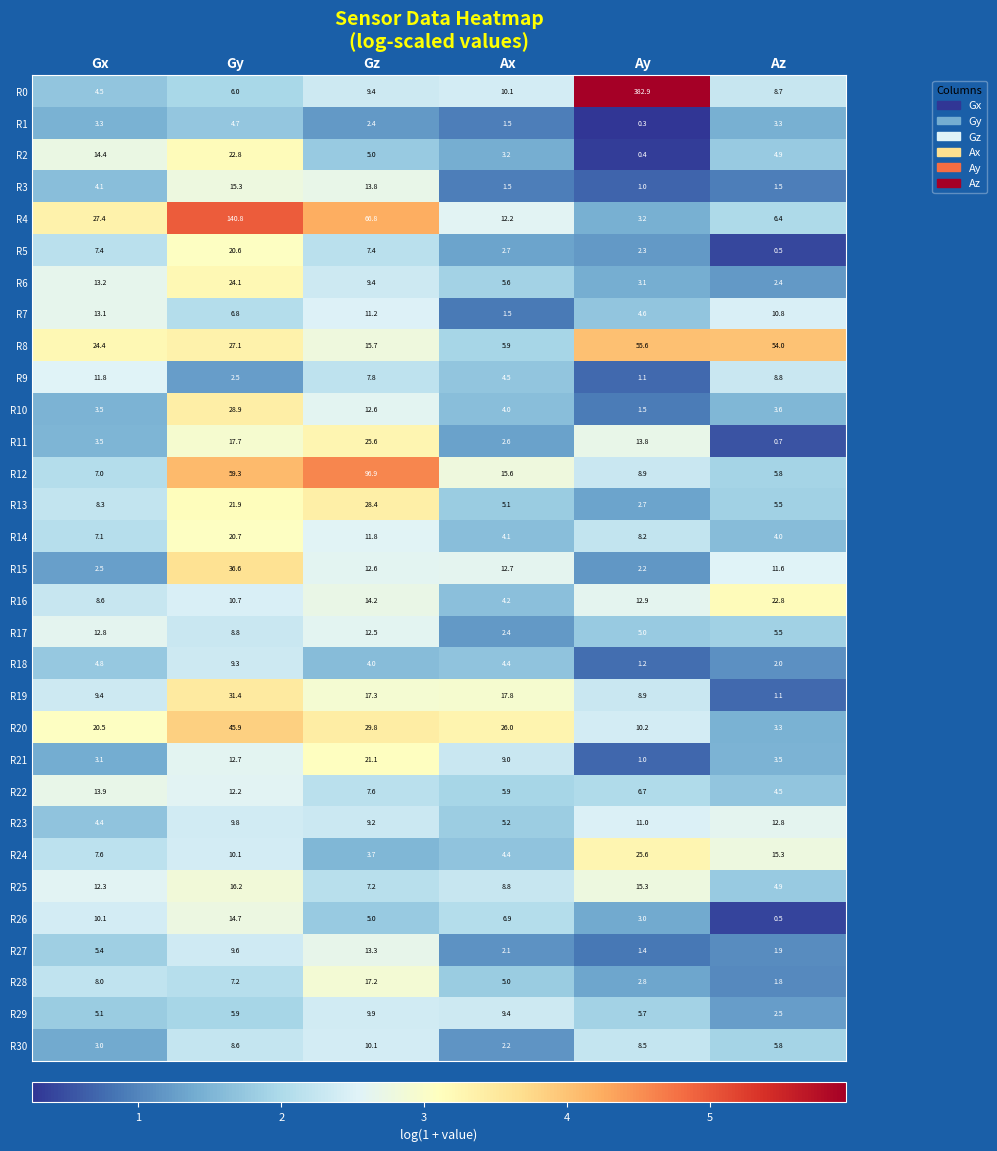

What is the maximum value for R10?

28.9